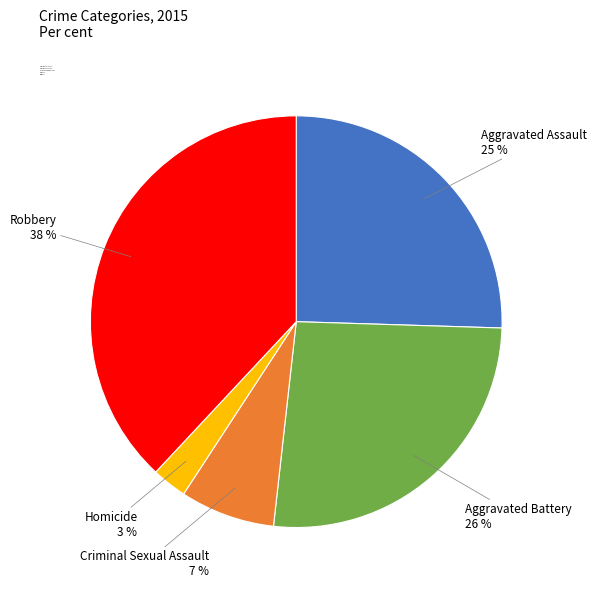

Approximately how many times larger is the value at Aggravated Battery compared to Aggravated Assault?

1.0